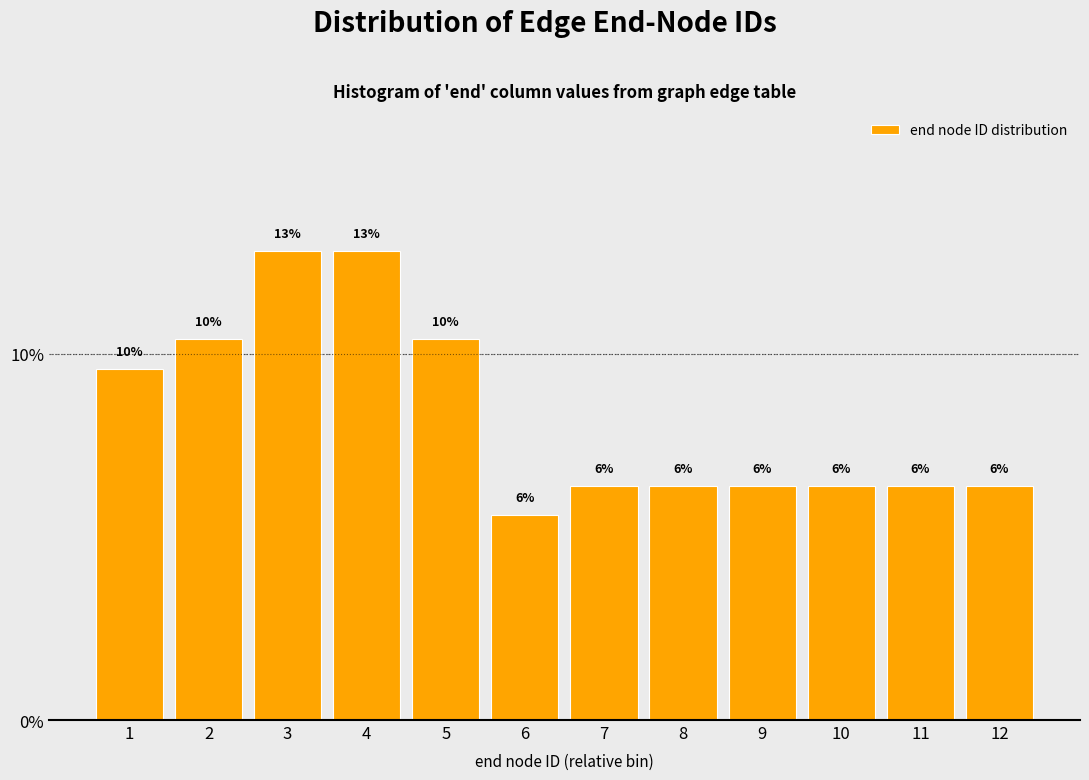

Does the chart contain any negative values?

No